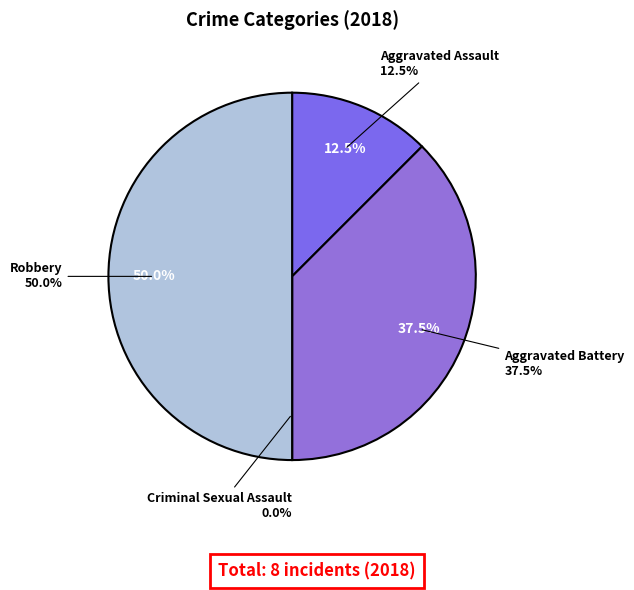

Count the number of slices in the pie.

4